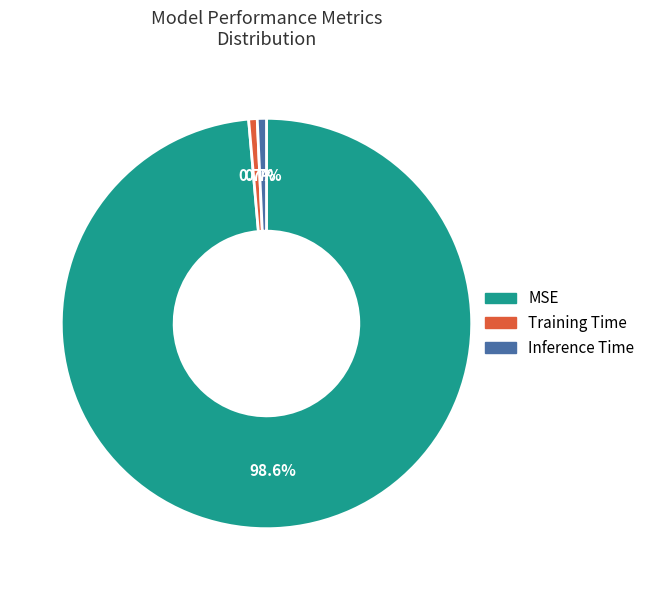

Combined, do Training Time and MSE account for over 50%?

Yes